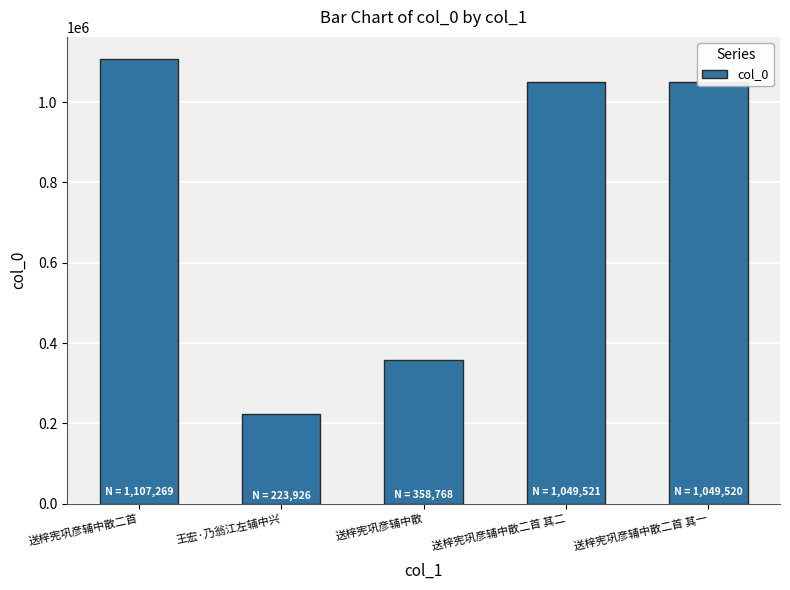

What is the approximate value at 送梓宪巩彦辅中散二首, to the nearest 100?

1107300